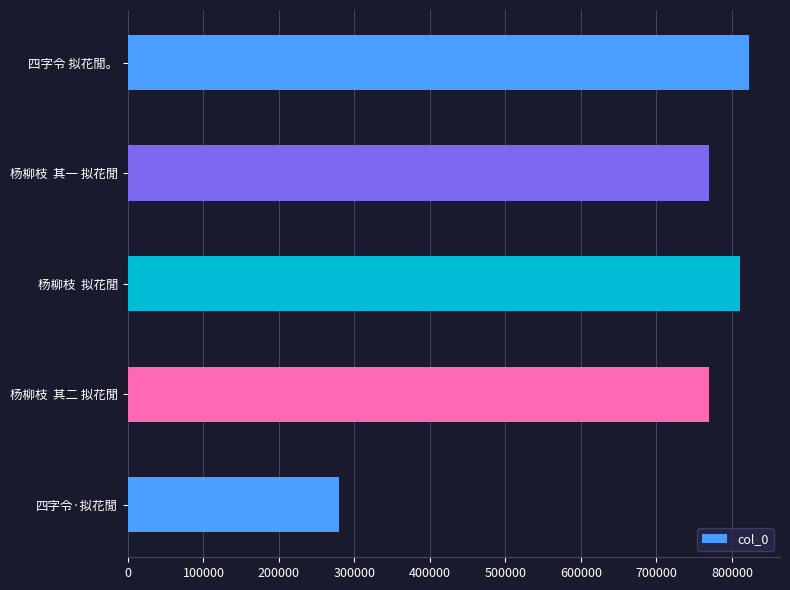

Are the bars horizontal?

Yes